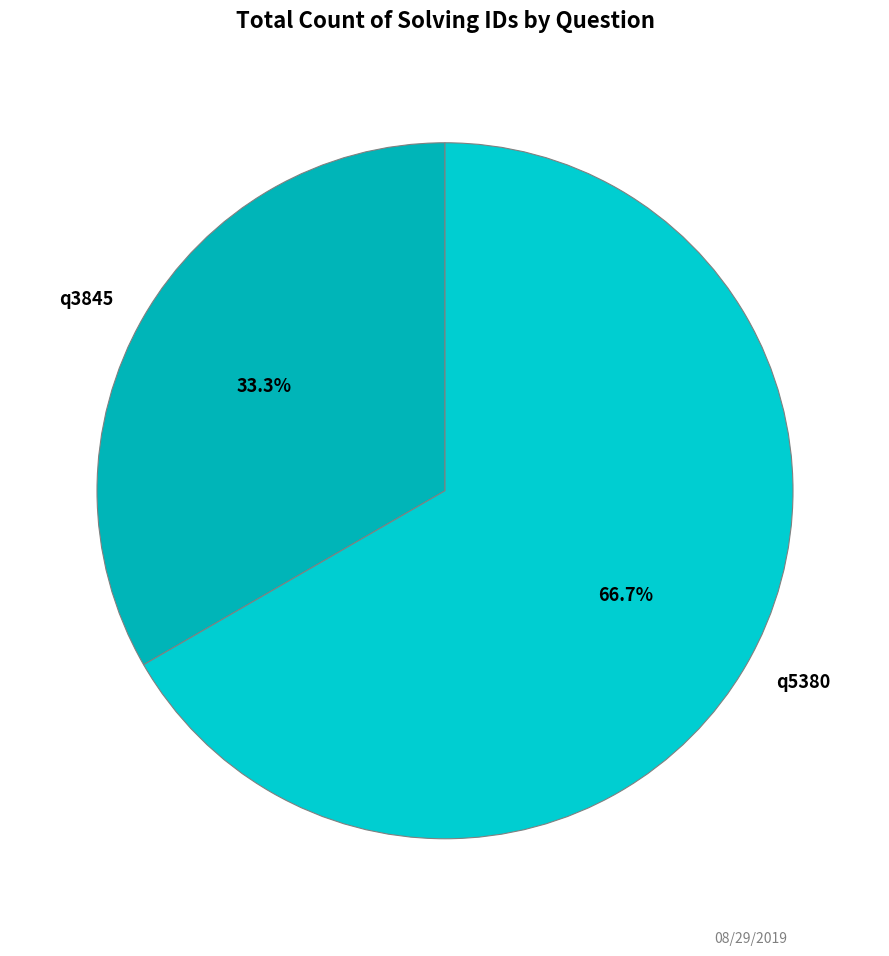

What is the total percentage of q5380 and q3845?

100.0%